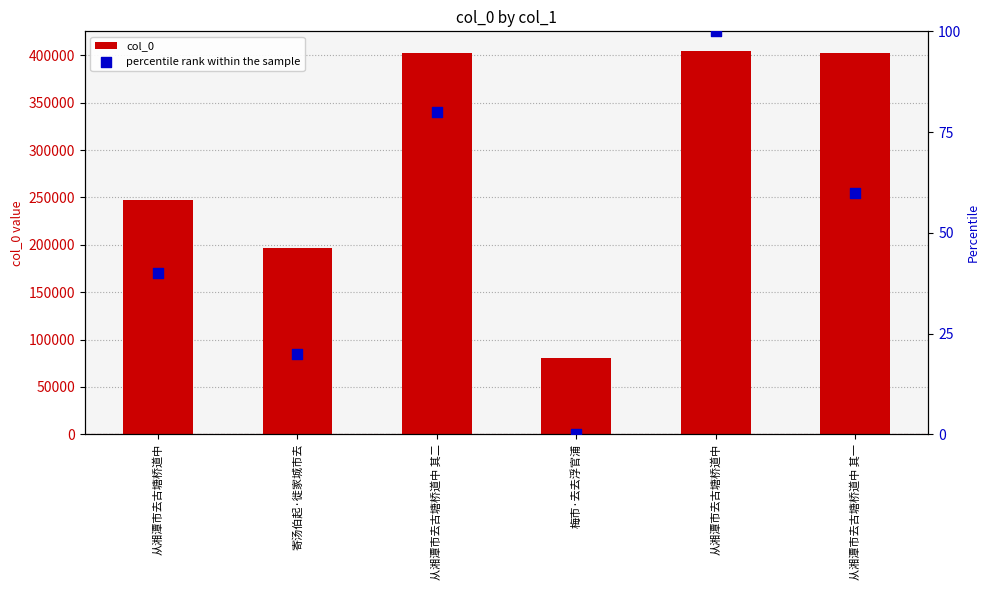

Which series has the largest total across all categories?

col_0